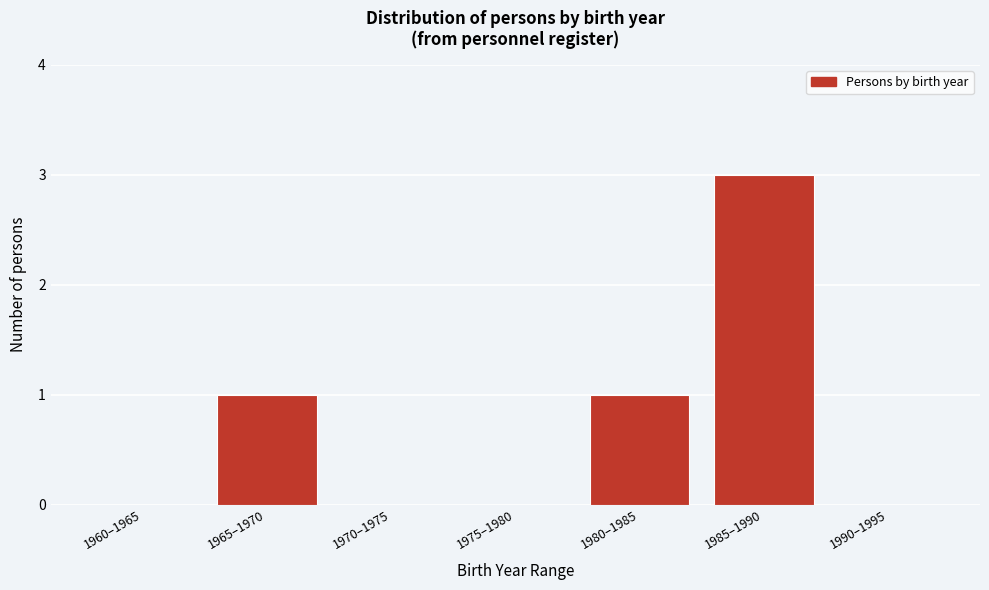

Reading left to right, extract all data points from this chart.

1960–1965=0	1965–1970=1	1970–1975=0	1975–1980=0	1980–1985=1	1985–1990=3	1990–1995=0